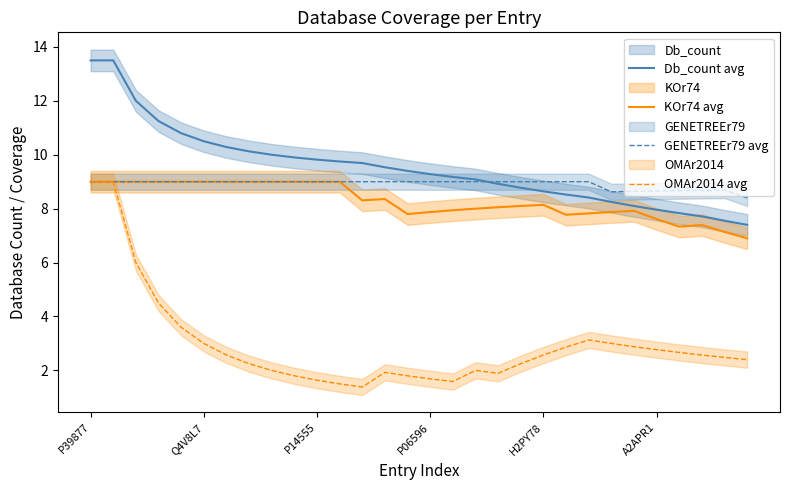

Does the chart have visible grid lines?

No